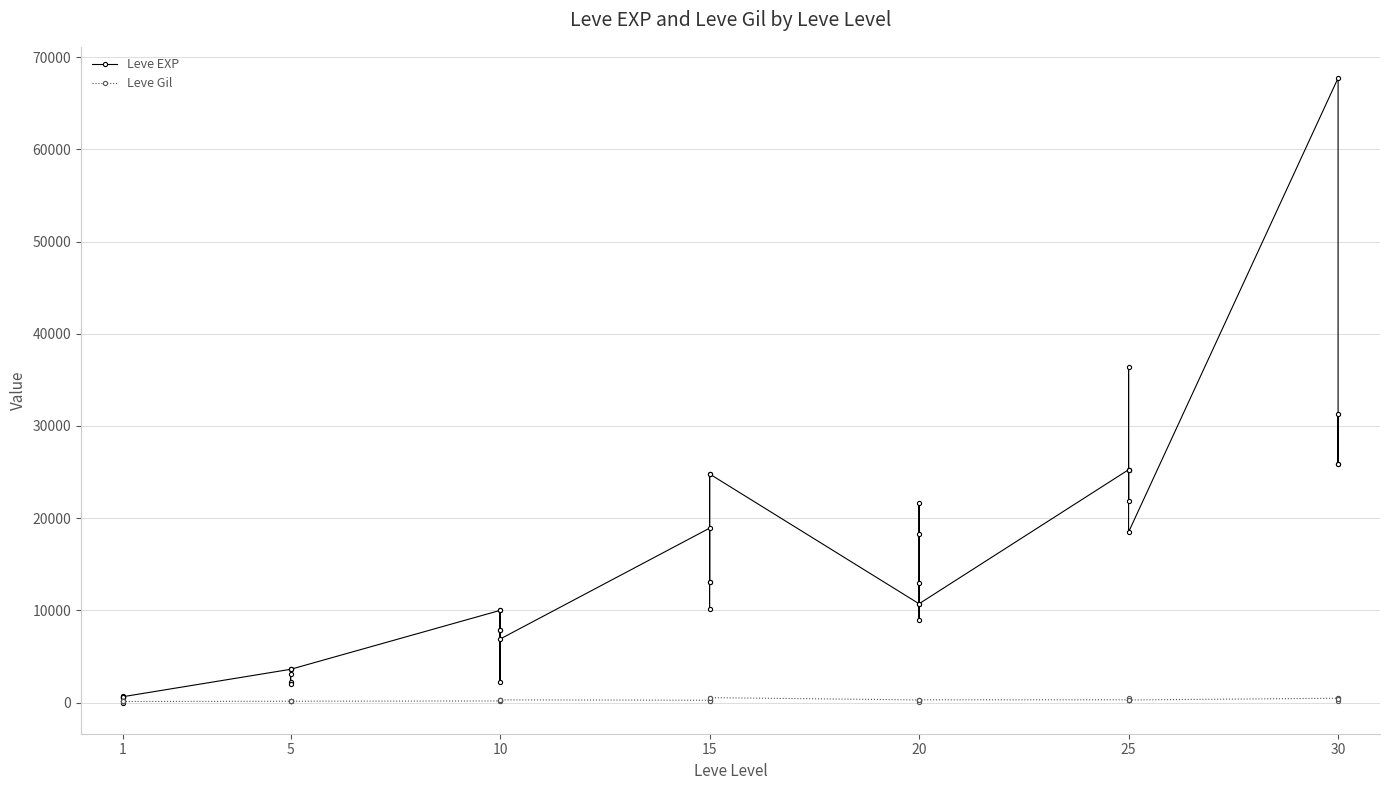

Where is the first local maximum for Leve Gil?

1